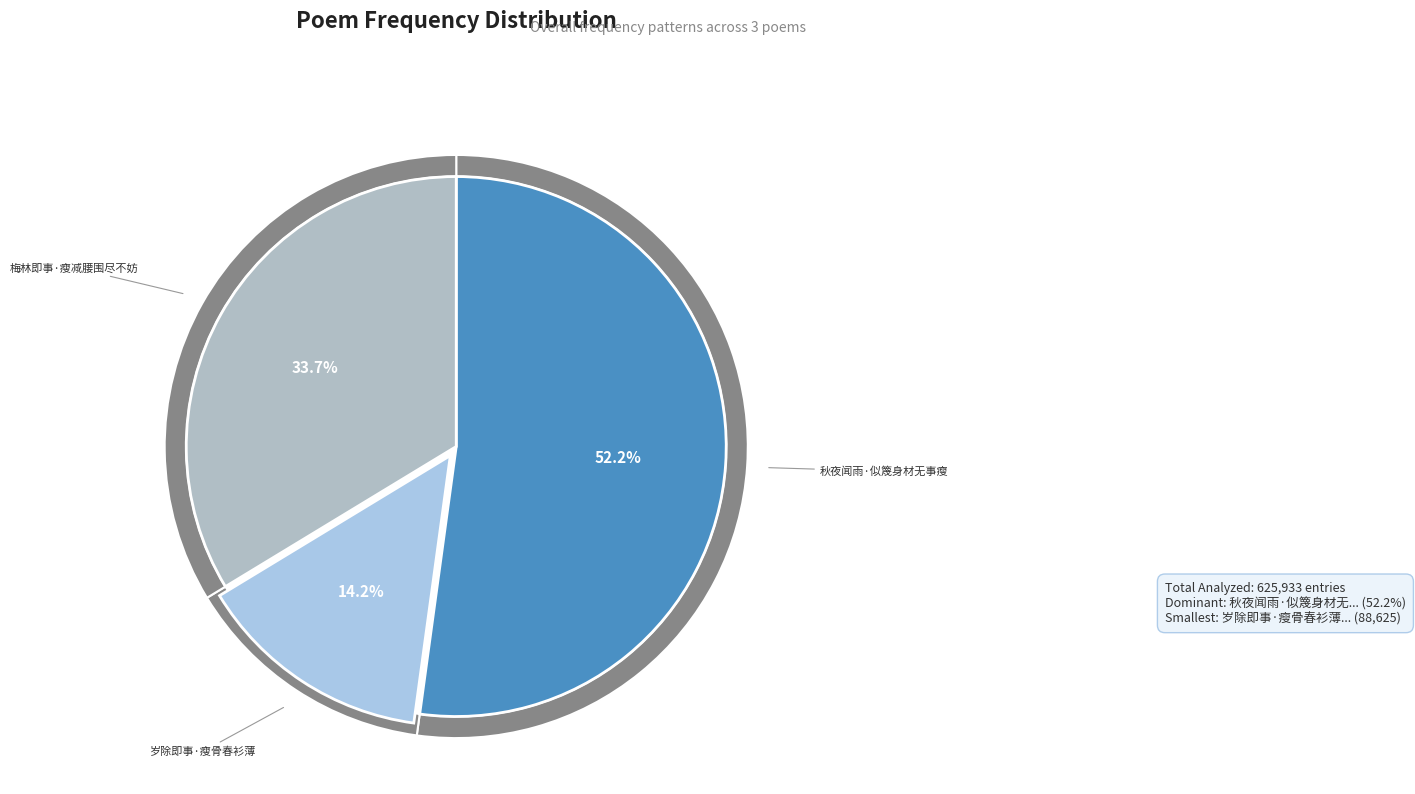

True or false: 梅林即事·瘦减腰围尽不妨 accounts for 34% of the total.

True